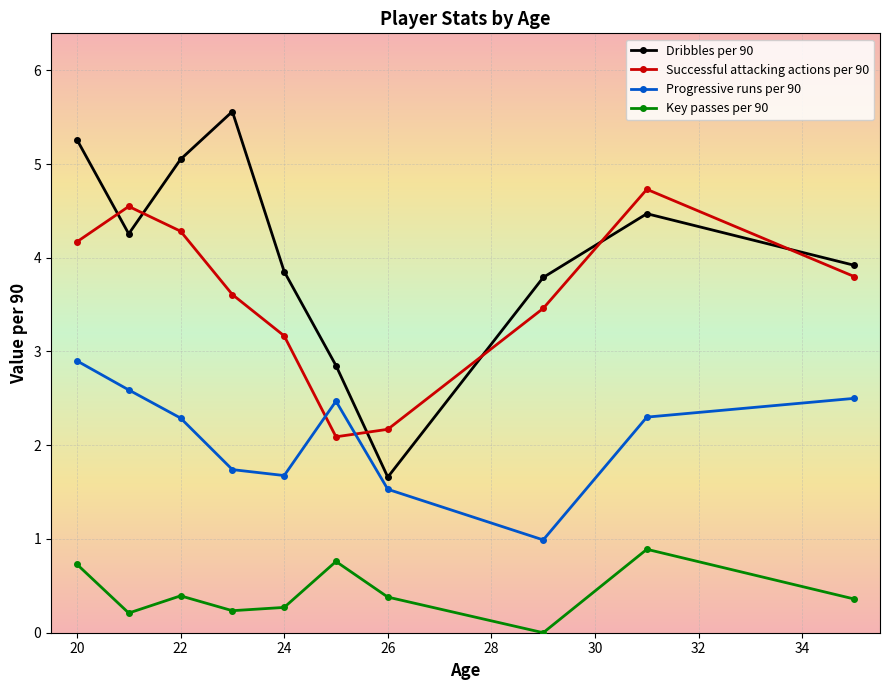

What is the difference between the maximum and minimum values in the Dribbles per 90 series?

3.9